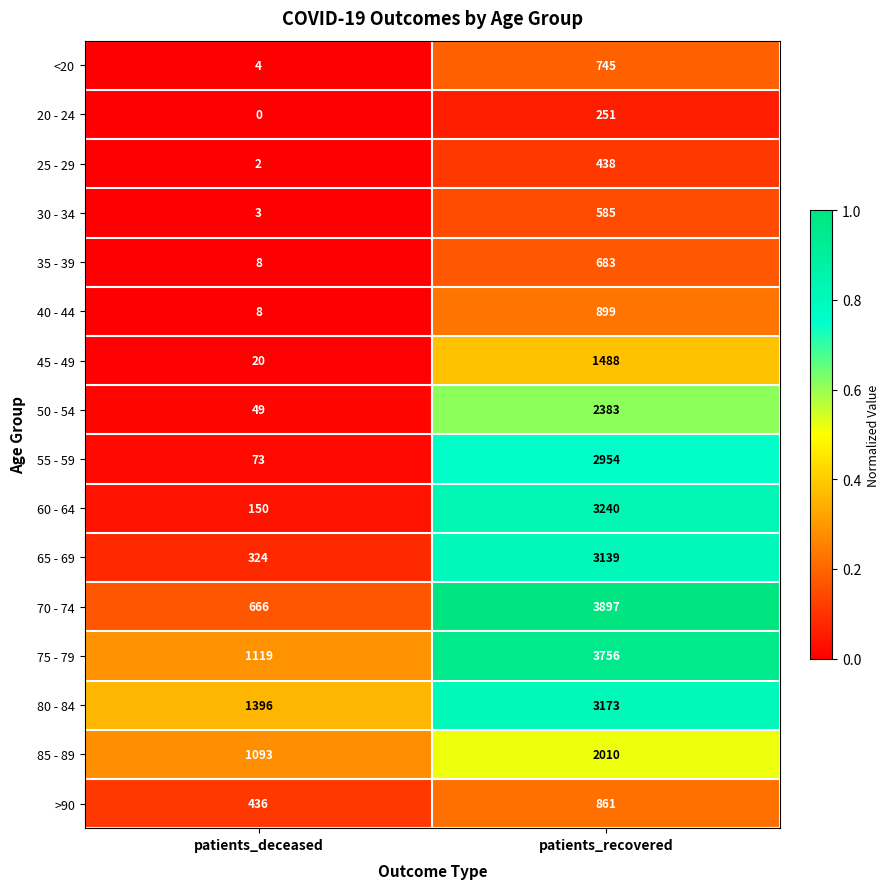

True or false: <20 has a value of 745 at patients_recovered.

True